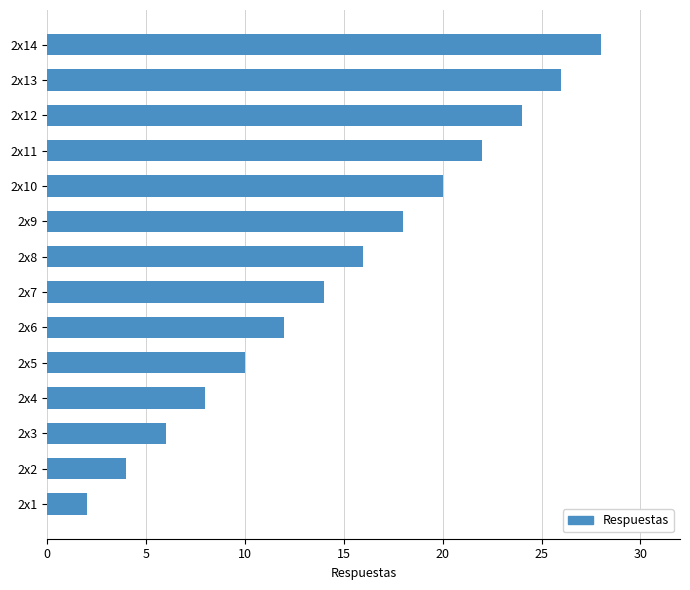

Reading bottom to top, transcribe all the data shown in this chart.

2x1=2	2x2=4	2x3=6	2x4=8	2x5=10	2x6=12	2x7=14	2x8=16	2x9=18	2x10=20	2x11=22	2x12=24	2x13=26	2x14=28